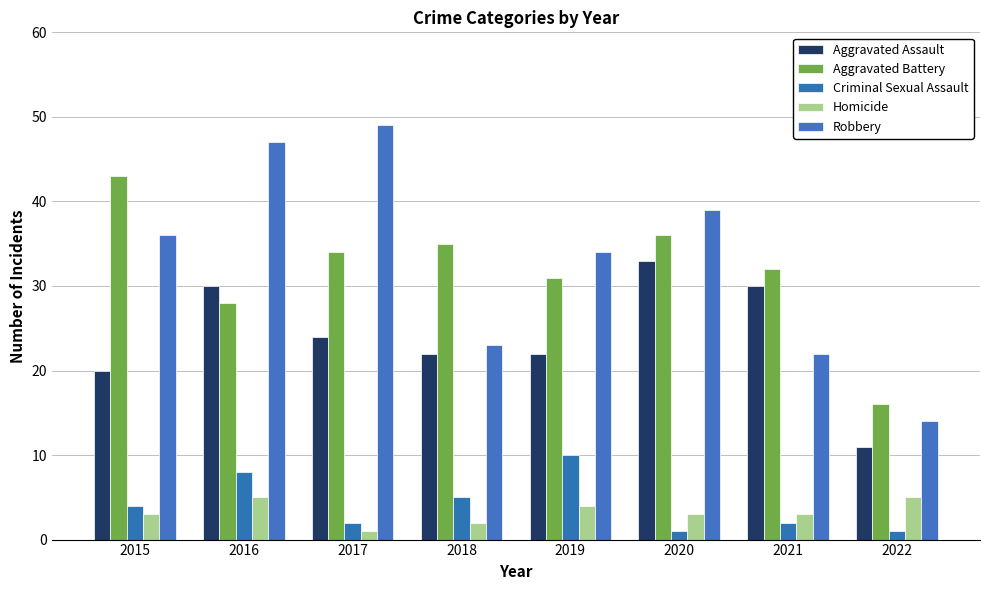

What is the value of the Homicide bar at the 7th from the left?

3